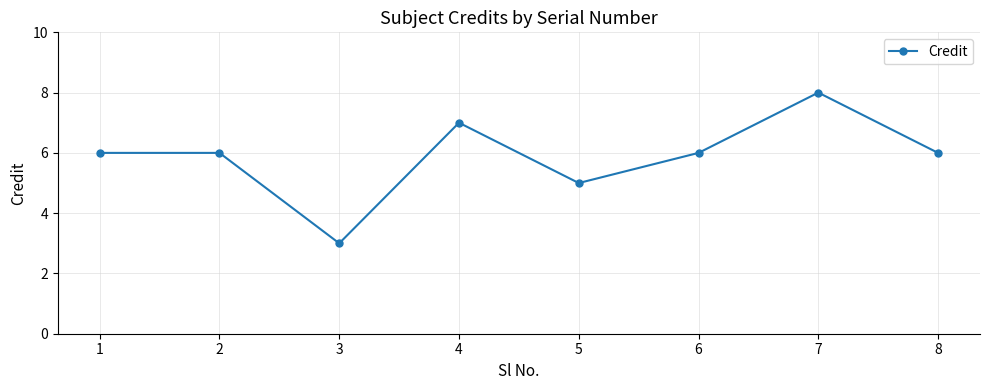

How many lines are shown in the chart?

1